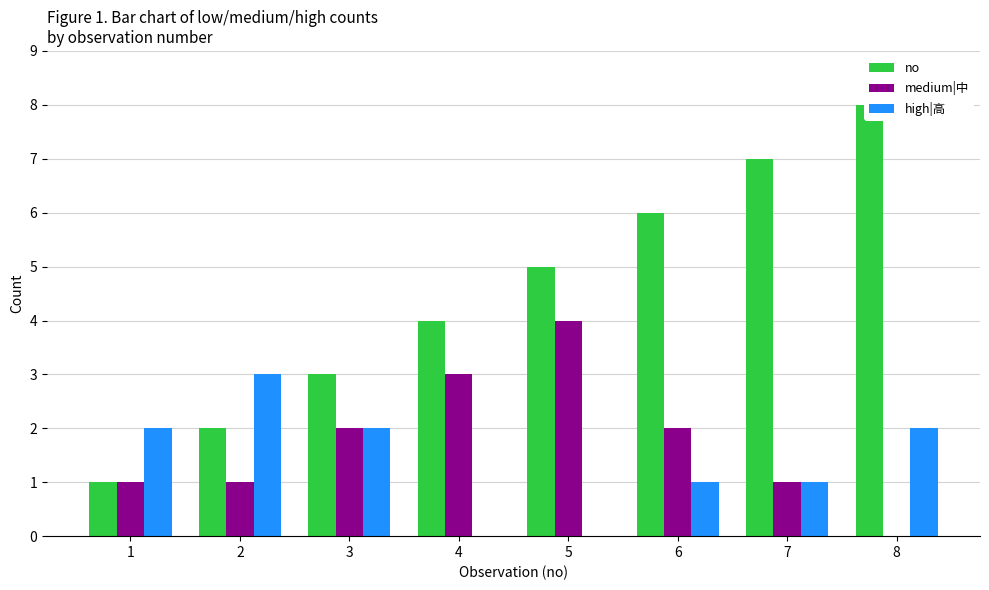

Are the bars horizontal?

No